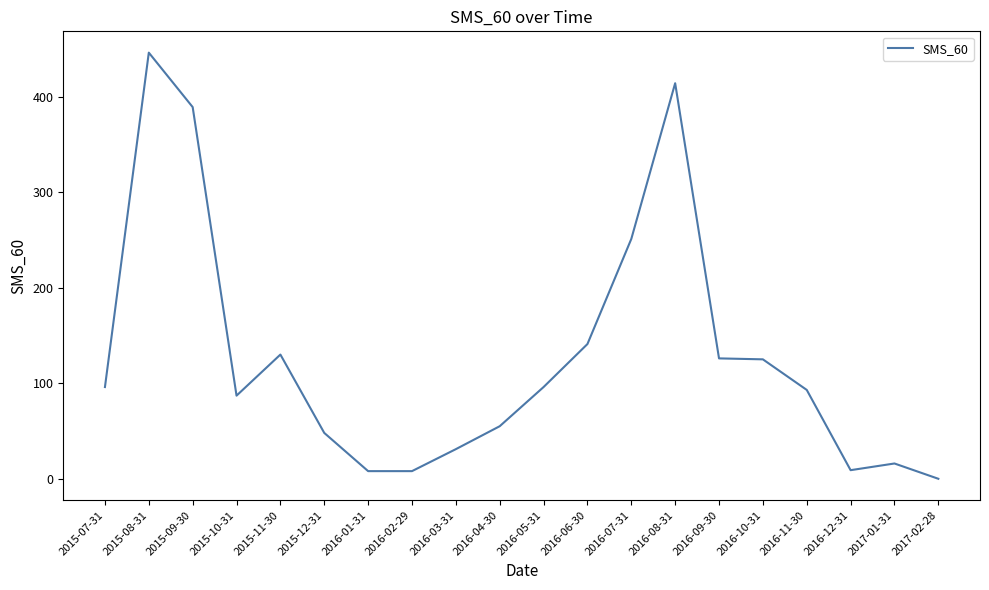

Which category has the highest value across all series?

2015-08-31